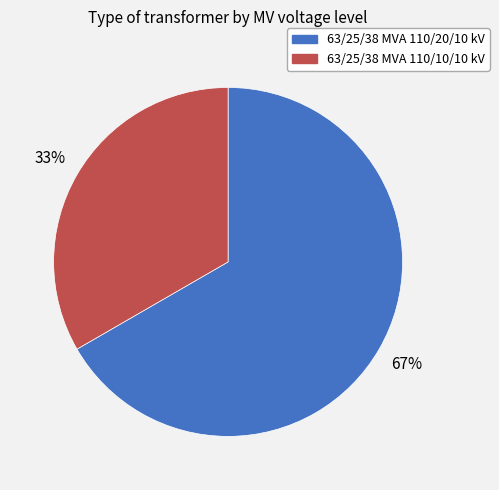

Do 63/25/38 MVA 110/10/10 kV and 63/25/38 MVA 110/20/10 kV together represent more than half of the pie?

Yes